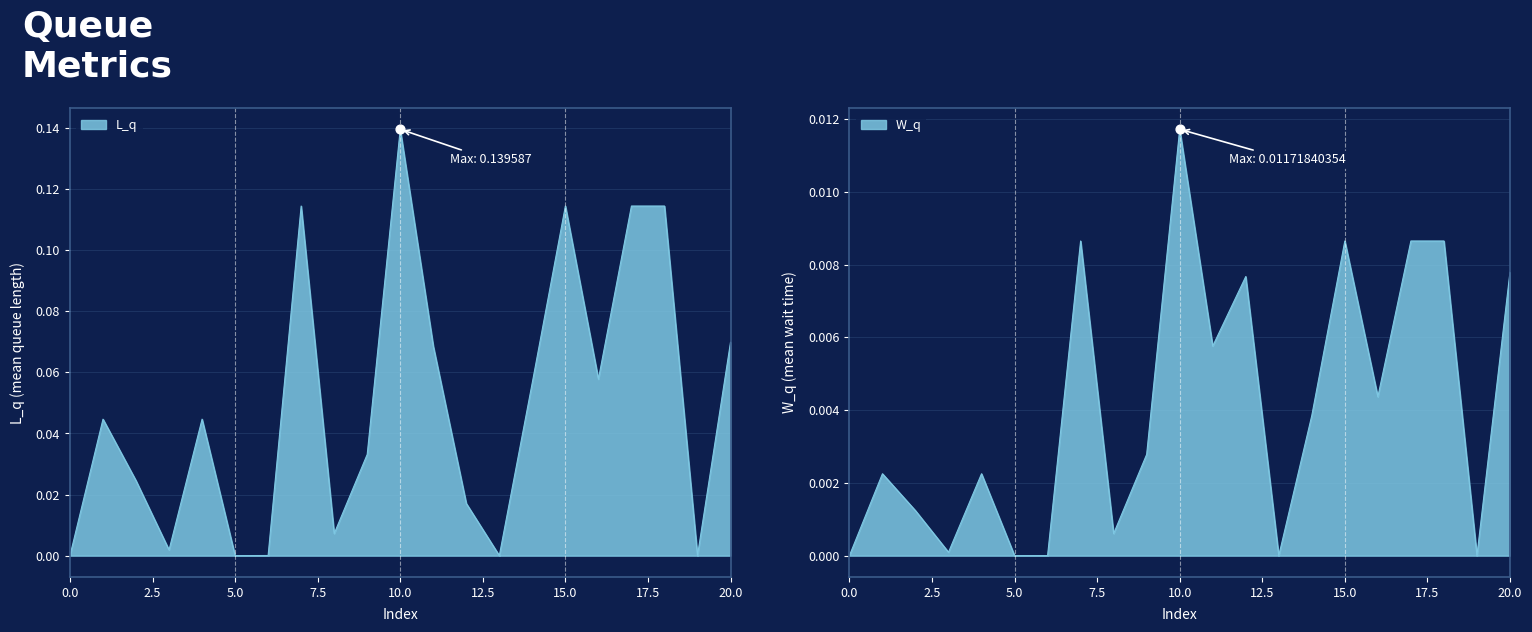

What are all the series names shown in the legend?

L_q, W_q